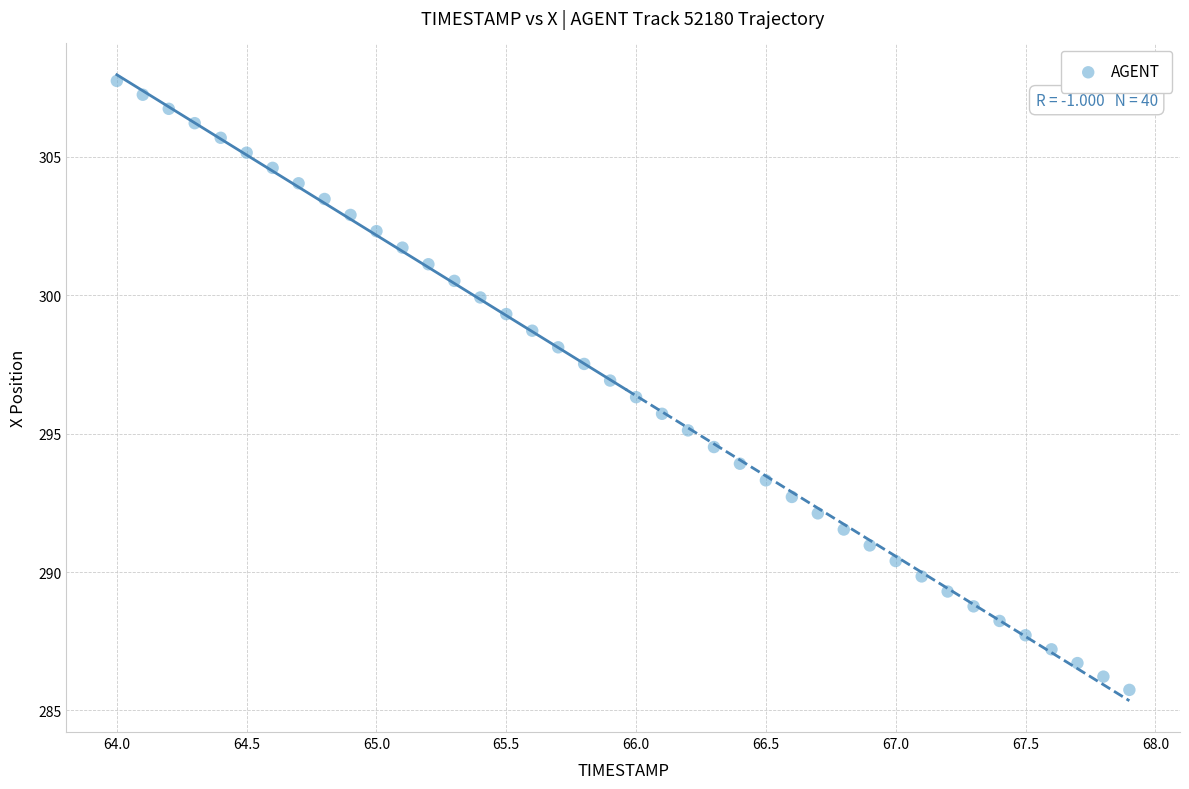

What is the range of X values (max minus min)?

3.9